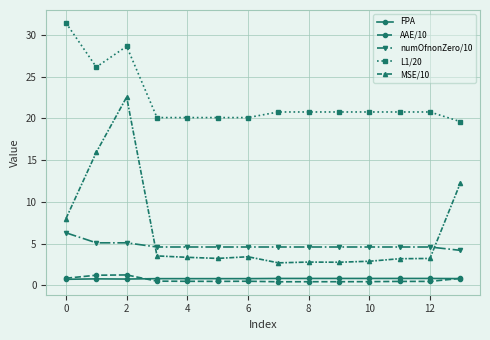

Which series has the largest range (max minus min)?

MSE/10